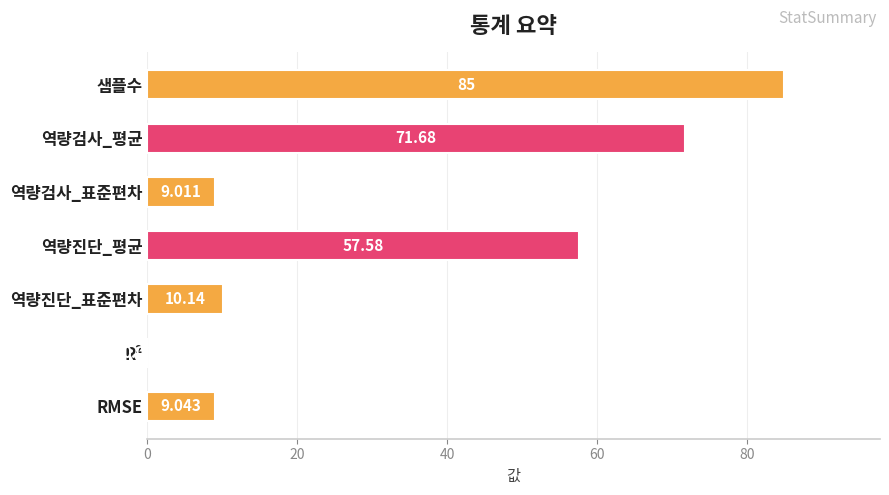

Which has a higher value, 역량검사_표준편차 or 역량검사_평균?

역량검사_평균